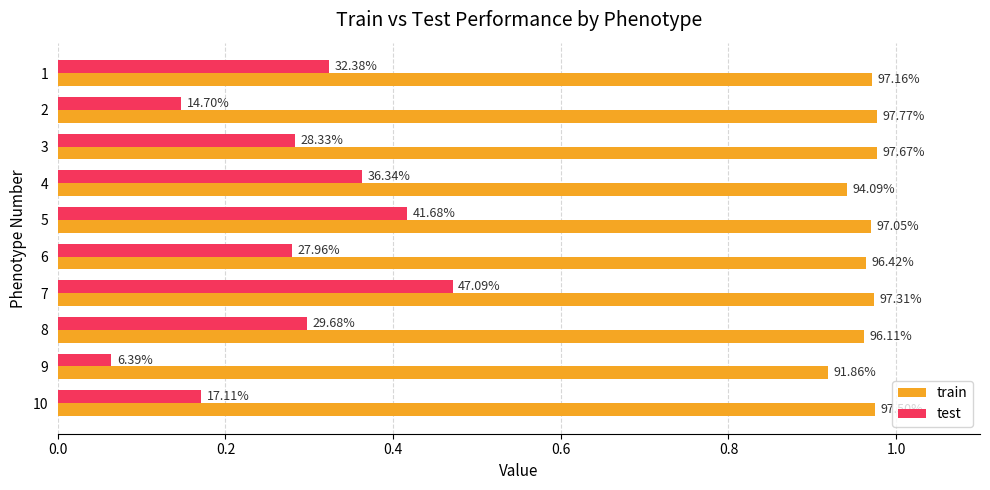

What are all the series names shown in the legend?

train, test